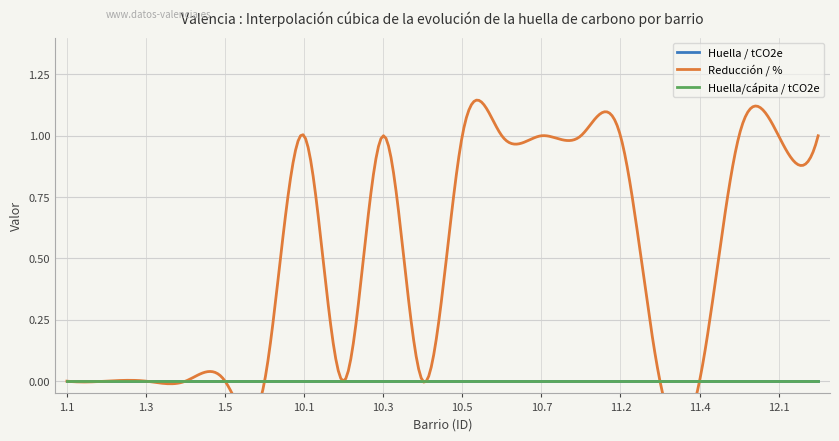

Rank the series at 11.3 from lowest to highest value.

Huella / tCO2e, Reducción / %, Huella/cápita / tCO2e